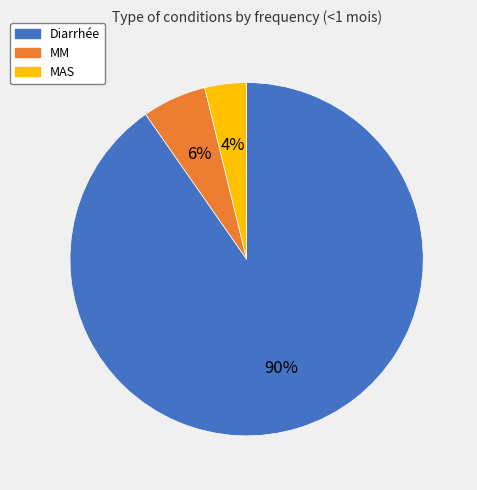

Count the number of slices in the pie.

3